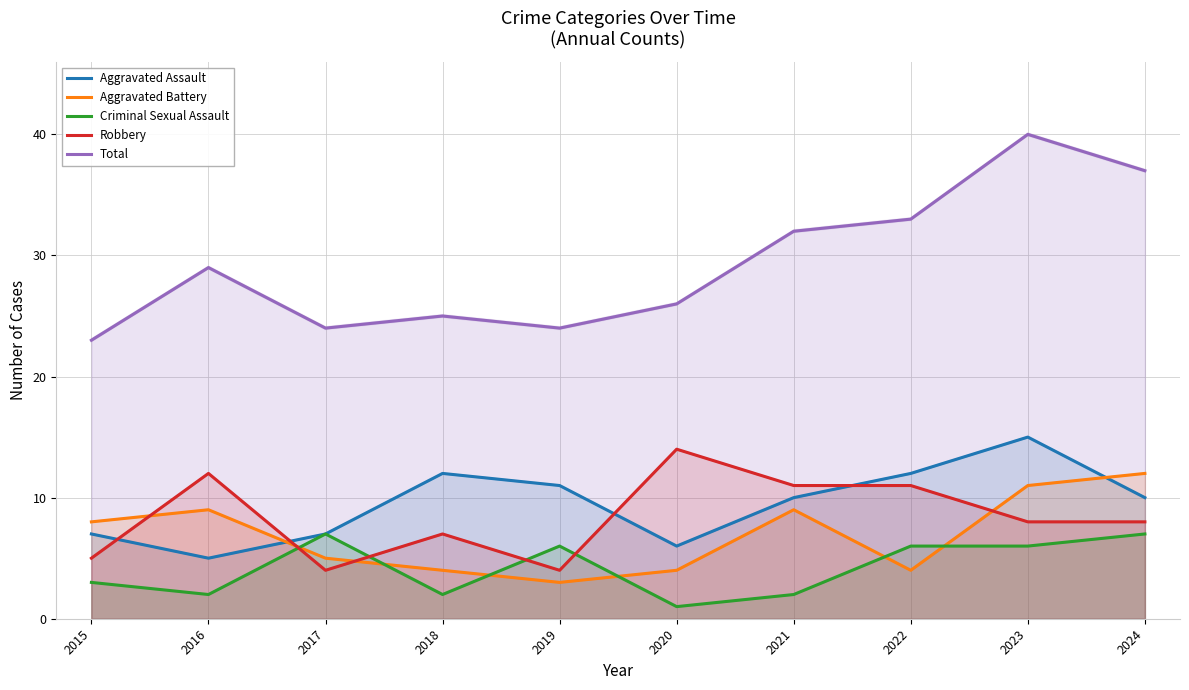

Where is the first local minimum for Aggravated Assault?

2016